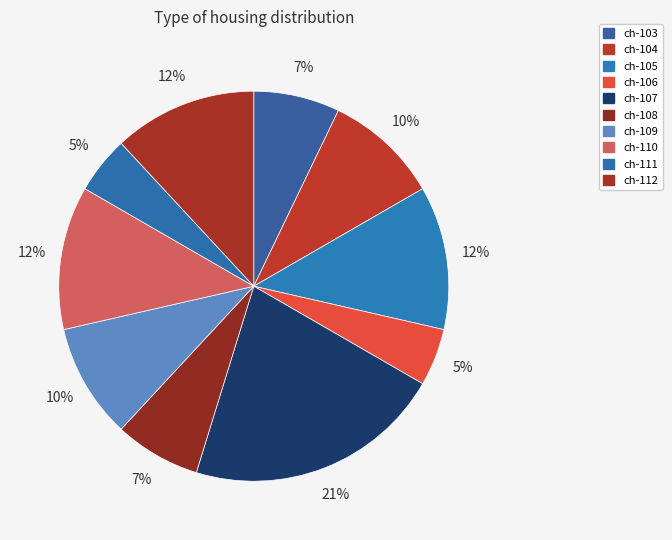

To the nearest percent, what portion does ch-104 represent?

10%